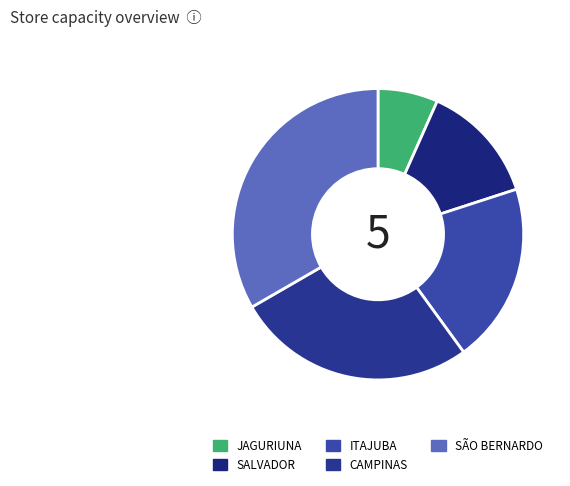

Is there any slice that represents more than half of the pie?

No